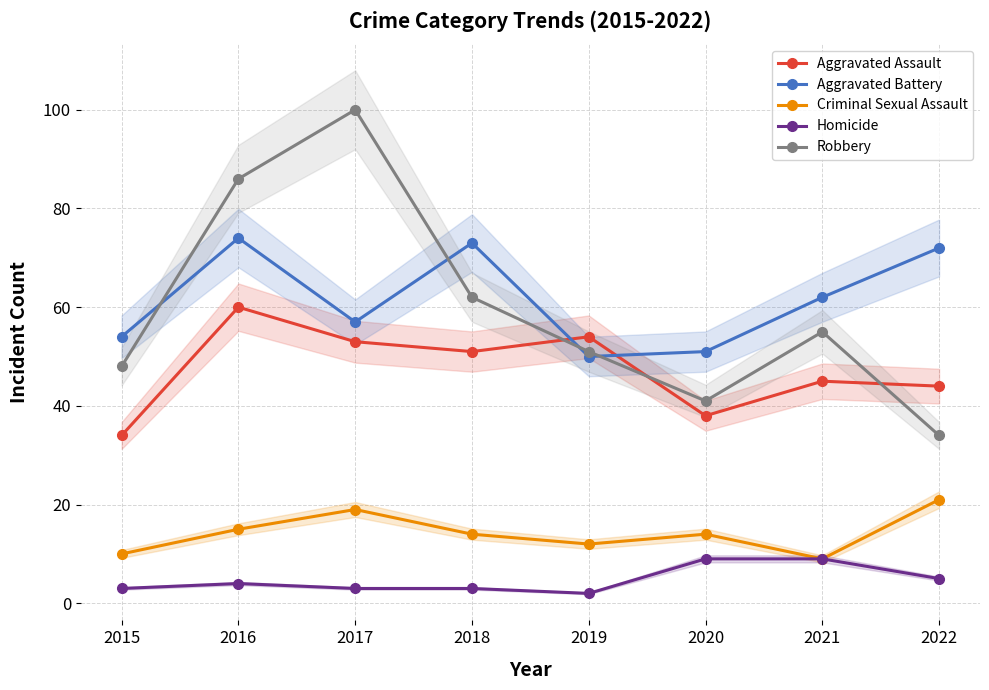

Reading left to right, what are all the values shown in this chart?

Aggravated Assault: 2015=34	2016=60	2017=53	2018=51	2019=54	2020=38	2021=45	2022=44
Aggravated Battery: 2015=54	2016=74	2017=57	2018=73	2019=50	2020=51	2021=62	2022=72
Criminal Sexual Assault: 2015=10	2016=15	2017=19	2018=14	2019=12	2020=14	2021=9	2022=21
Homicide: 2015=3	2016=4	2017=3	2018=3	2019=2	2020=9	2021=9	2022=5
Robbery: 2015=48	2016=86	2017=100	2018=62	2019=51	2020=41	2021=55	2022=34